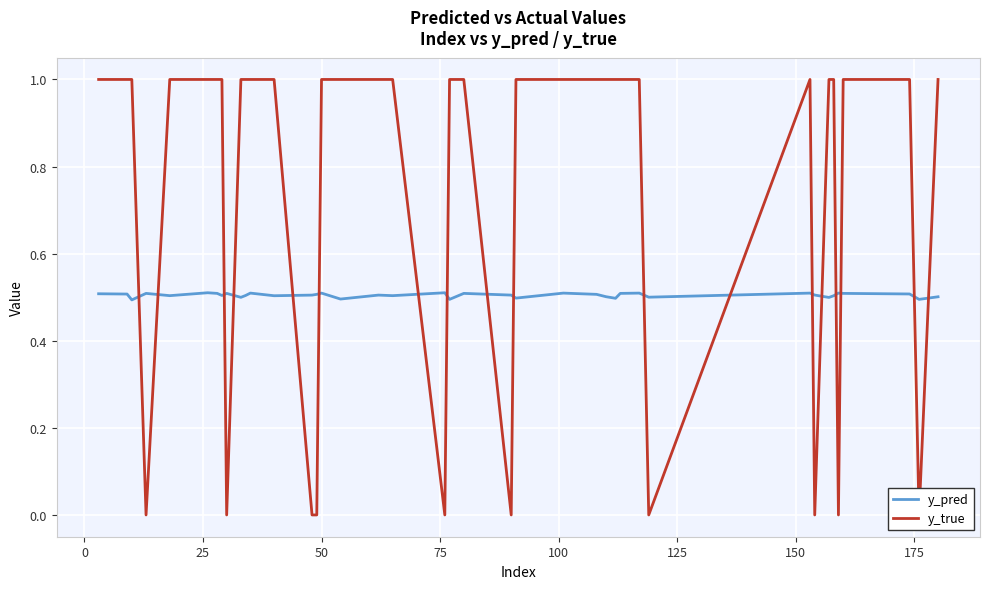

How many interior local valleys does the y_pred series have?

13